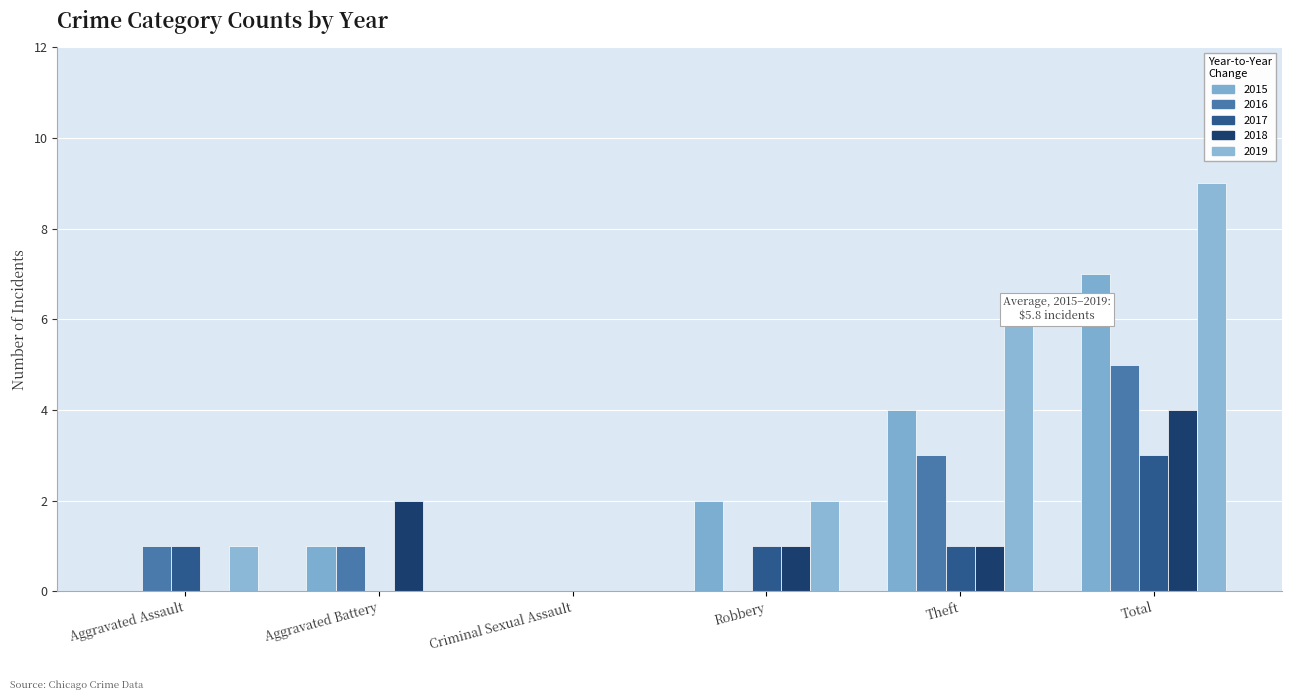

At how many categories does at least one series exceed 7?

1